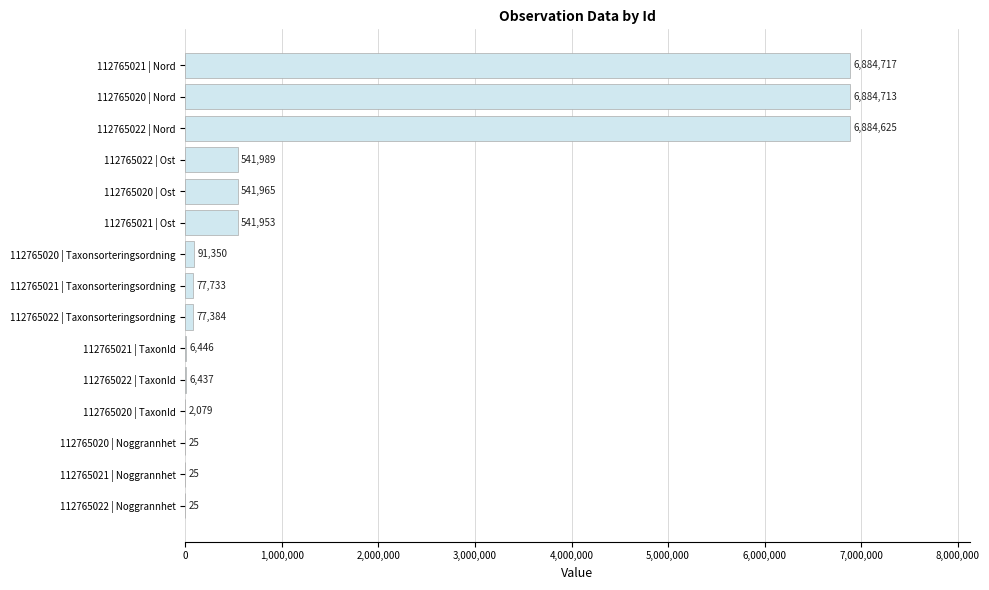

What is the sum of the values at 112765022 | Ost and 112765021 | TaxonId?

548435